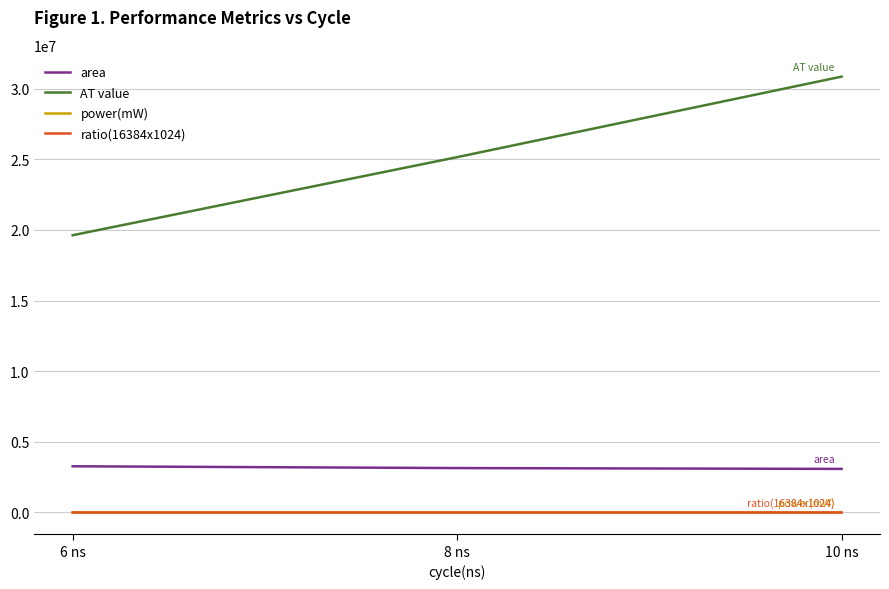

True or false: area has a value of 3084412.4 at 10 ns.

True